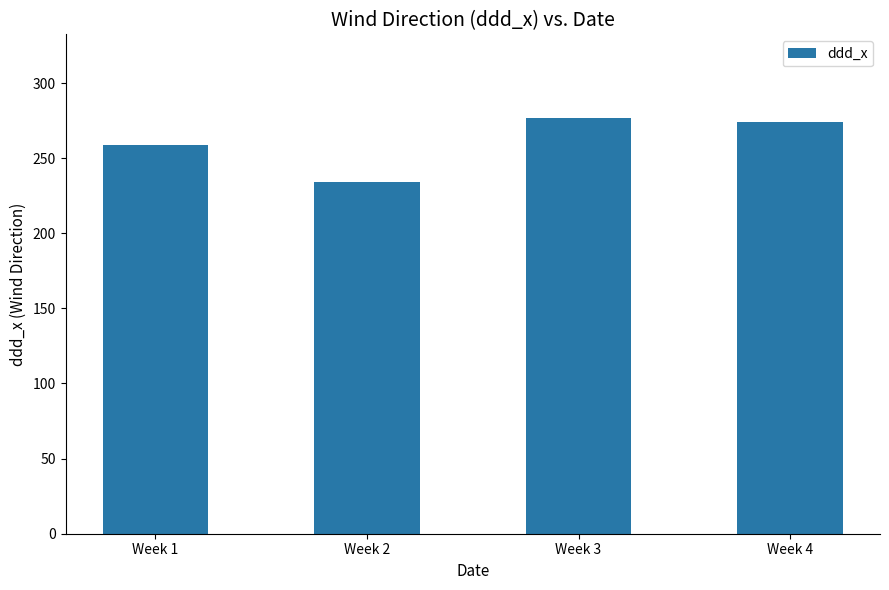

What is the minimum value shown in the chart?

234